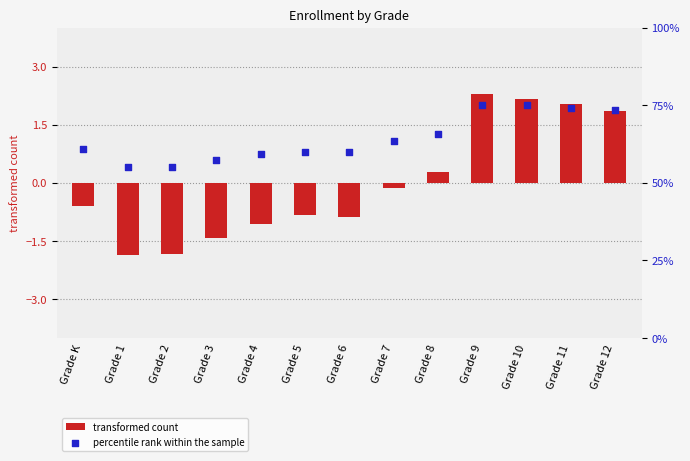

Which series reaches the minimum Y coordinate?

transformed count